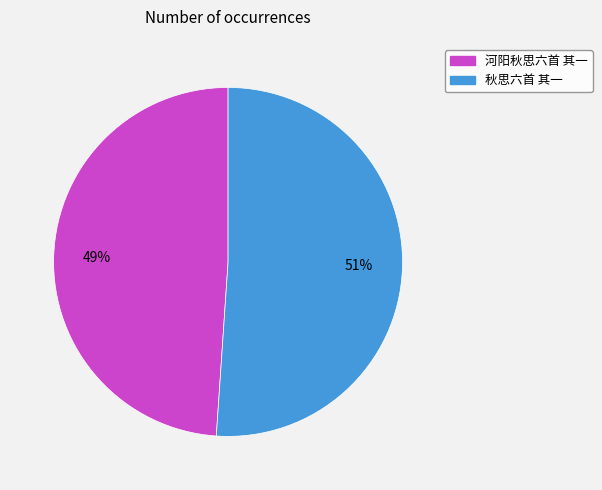

Between 秋思六首 其一 and 河阳秋思六首 其一, which is larger?

秋思六首 其一